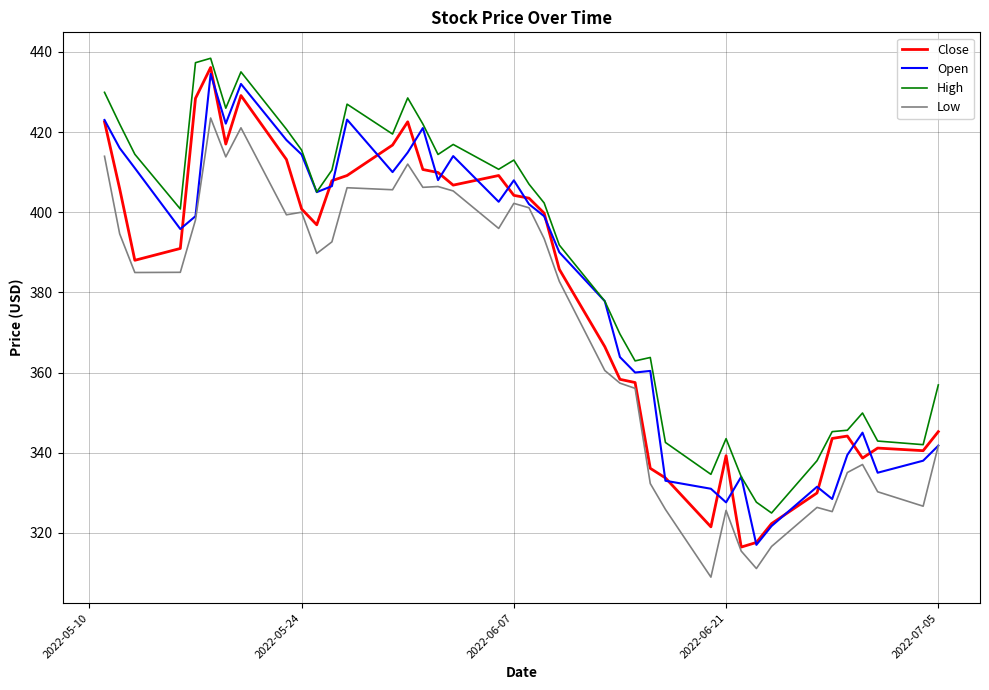

True or false: Low and High cross at least once.

False